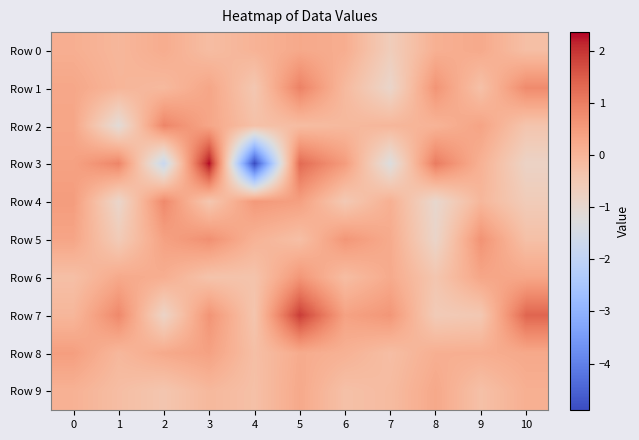

Which series has the widest spread of values?

Row 3